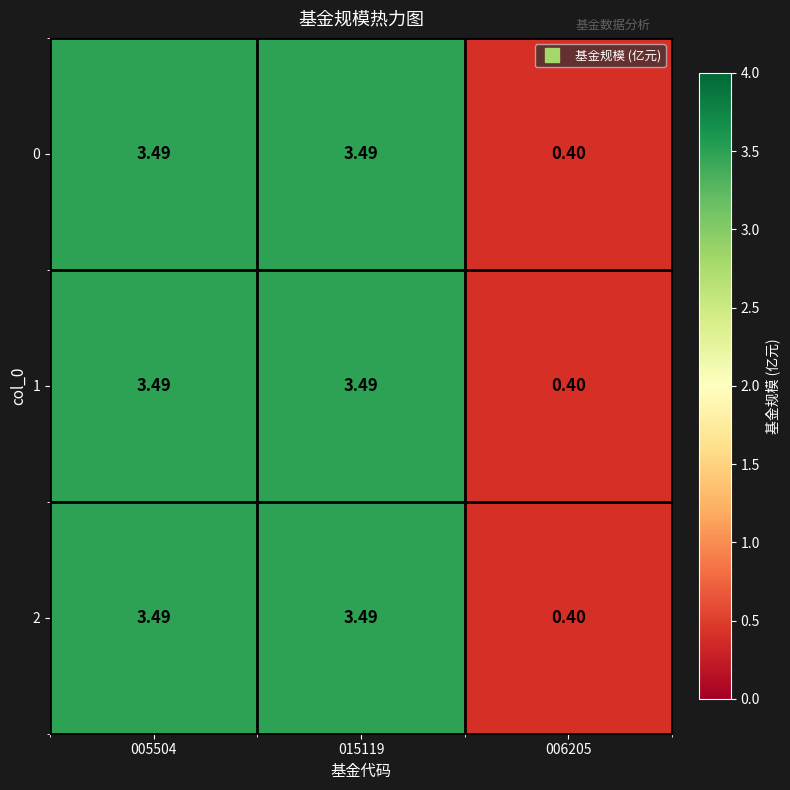

Between 015119 and 005504, which is larger?

015119